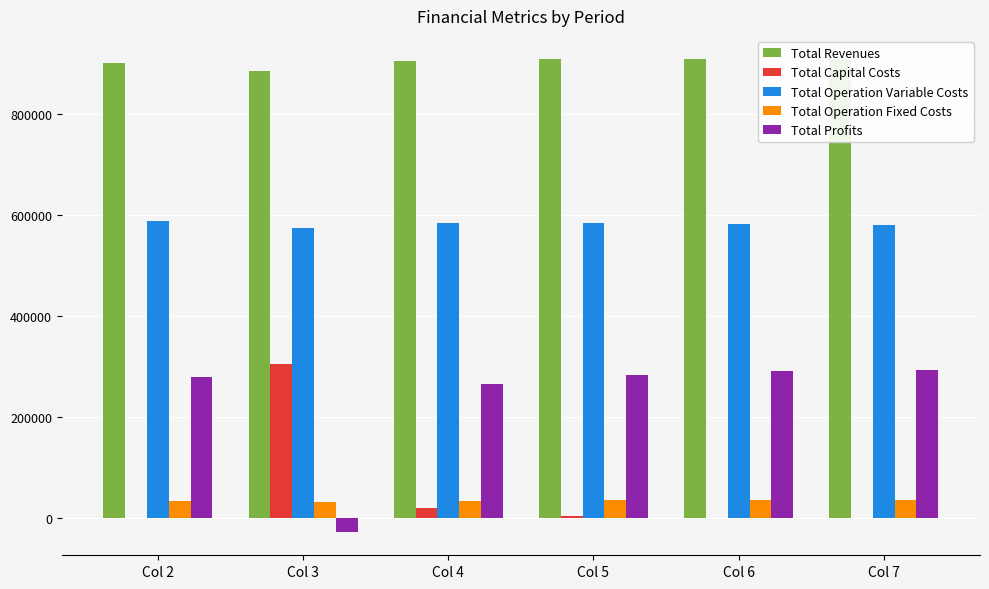

Rank the series at Col 2 from highest to lowest value.

Total Revenues, Total Operation Variable Costs, Total Profits, Total Operation Fixed Costs, Total Capital Costs